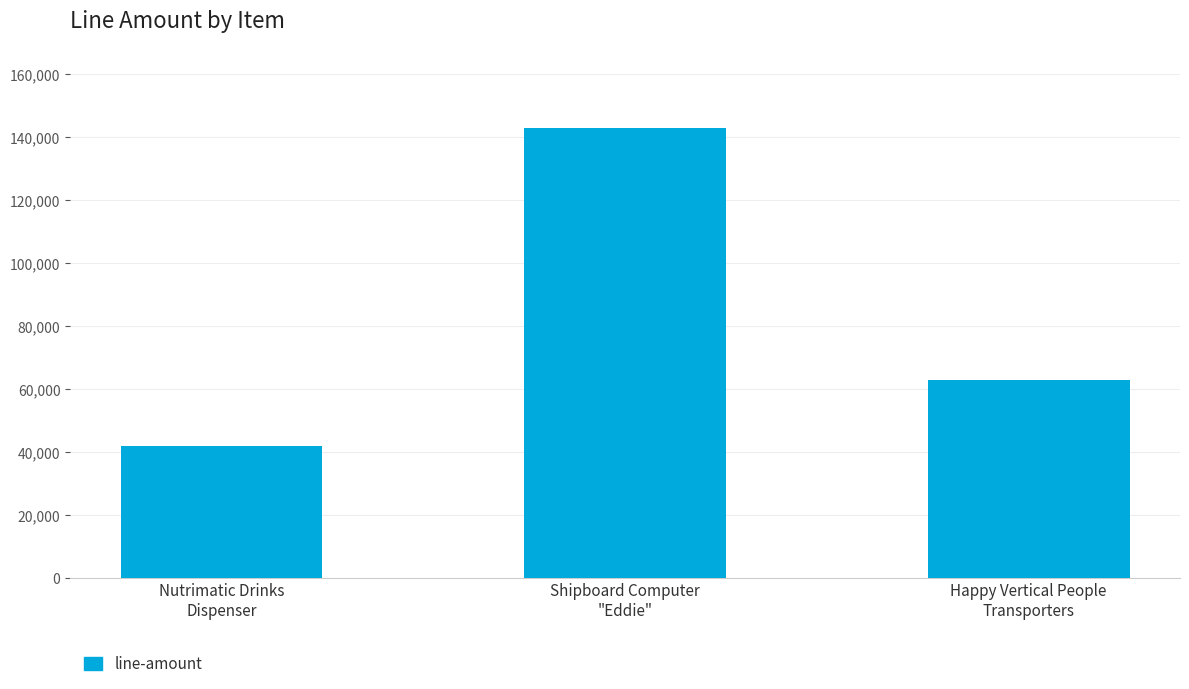

What position from the left is Shipboard Computer
"Eddie"?

2